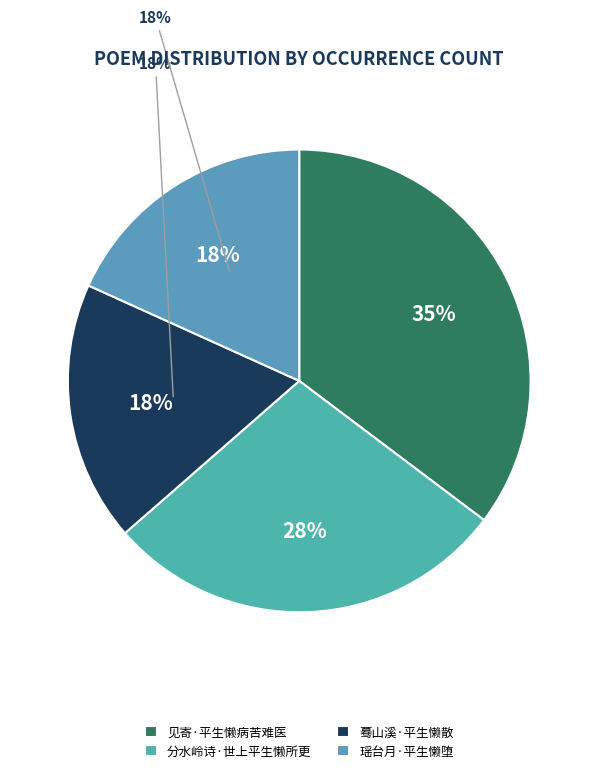

What percentage is the 瑶台月·平生懒堕 slice, to the nearest percent?

18%